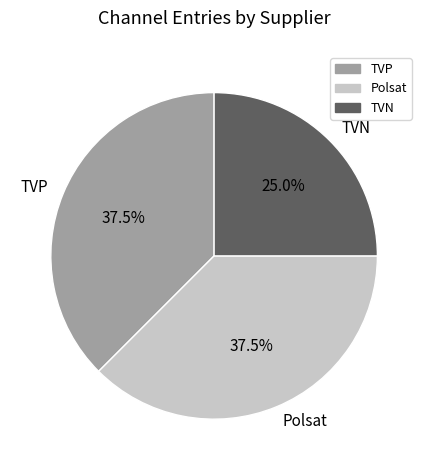

Which category has the smallest portion of the pie?

TVN